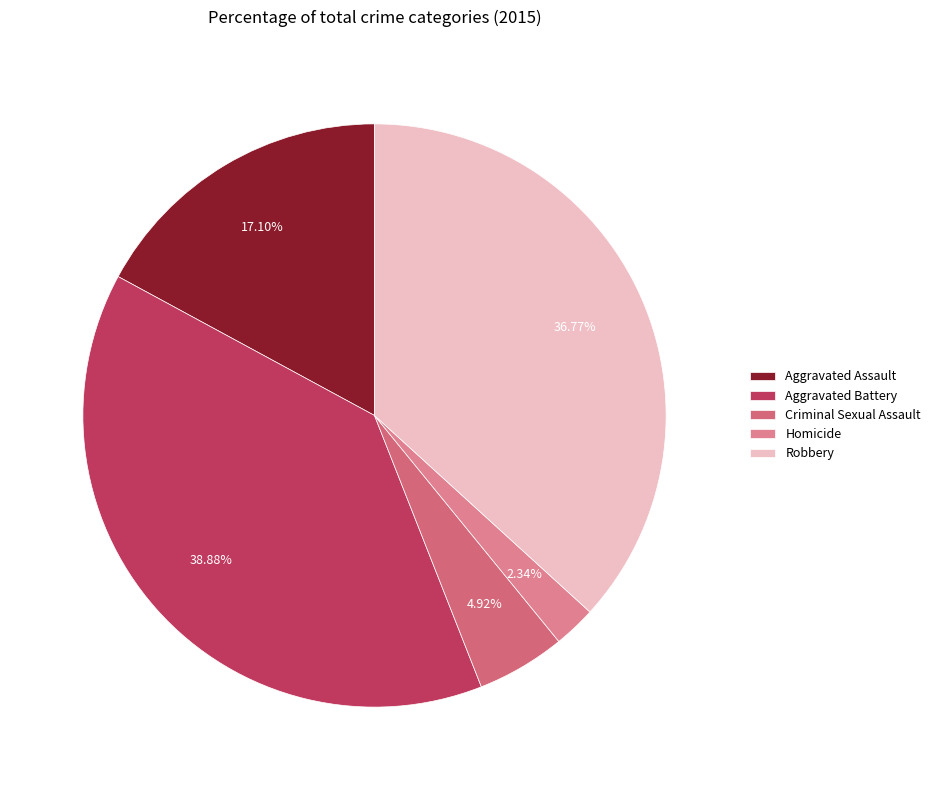

To the nearest percent, what is the difference between the Homicide and Aggravated Assault slice percentages?

15%